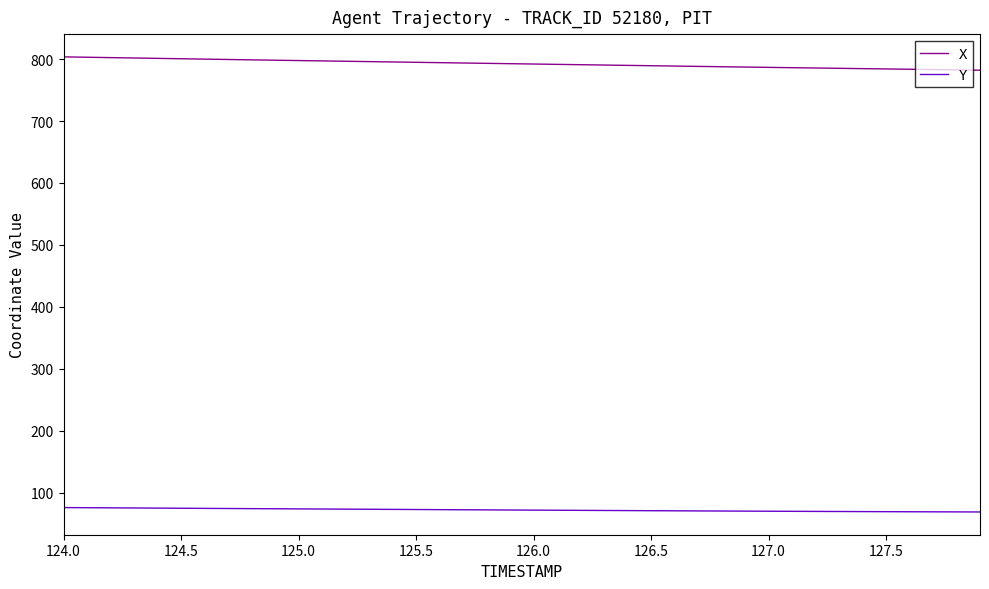

True or false: Y and X cross at least once.

False